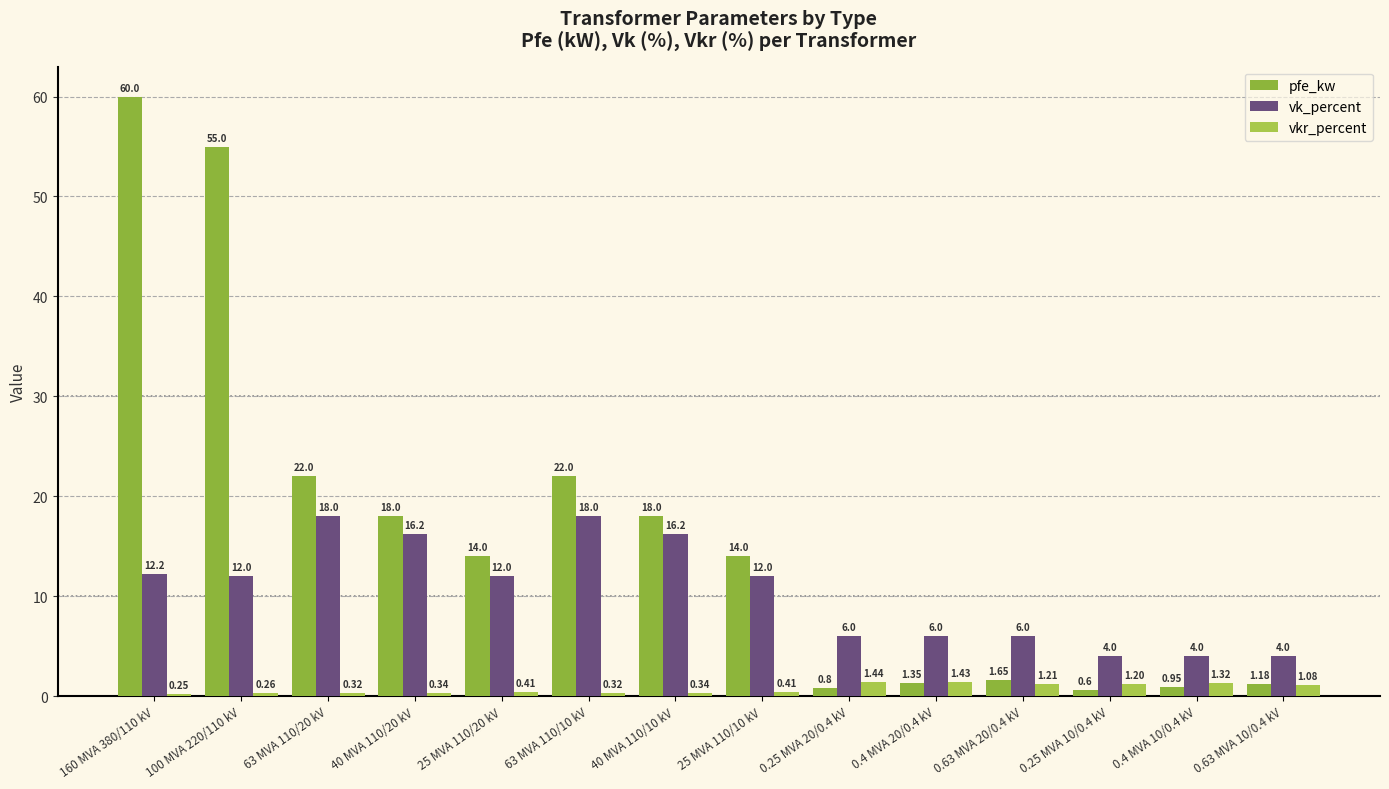

Which has a higher value, 25 MVA 110/10 kV or 0.63 MVA 20/0.4 kV?

25 MVA 110/10 kV